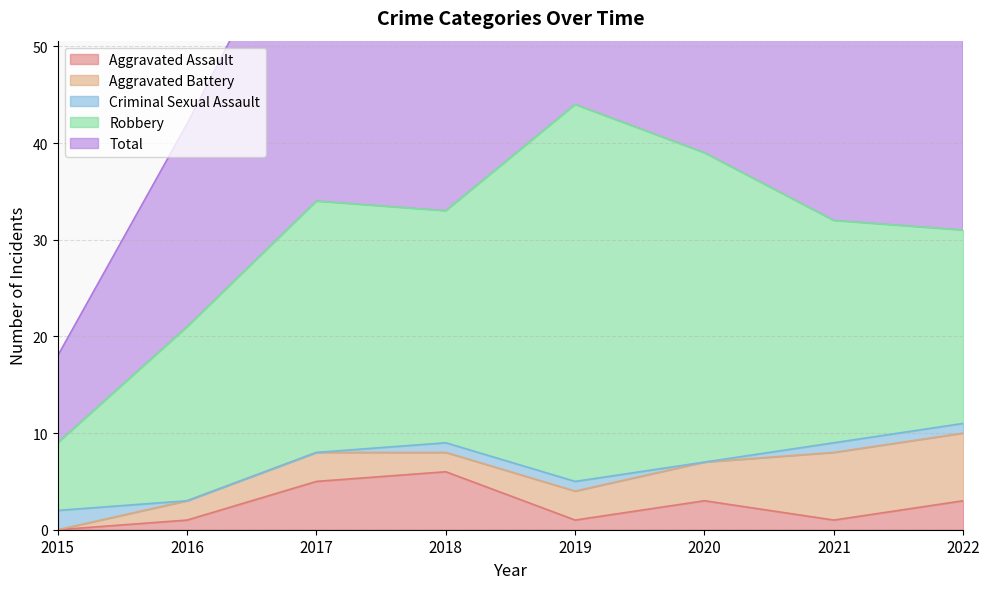

In Robbery, how many points are higher than both neighbors (excluding endpoints)?

2